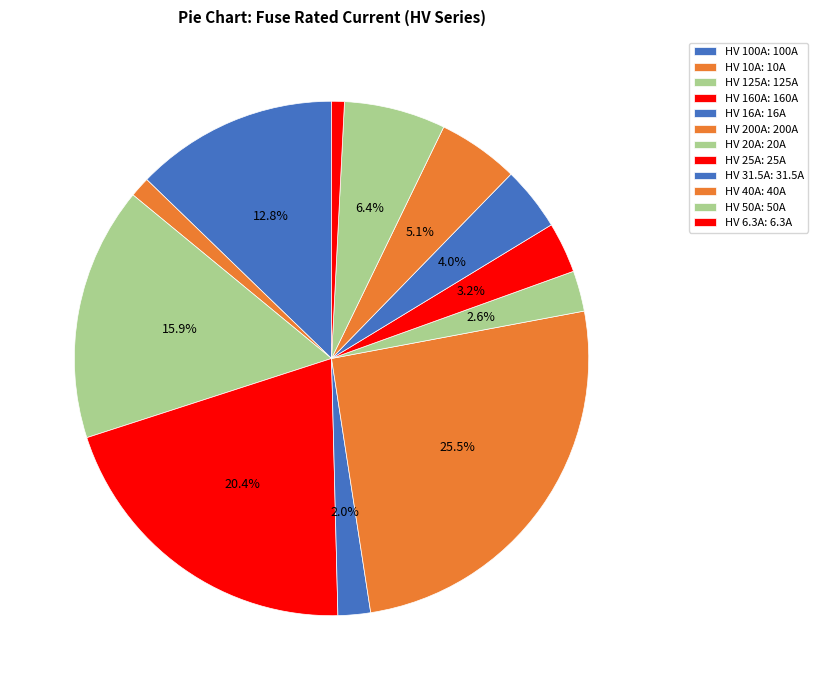

How many segments does this pie chart have?

12